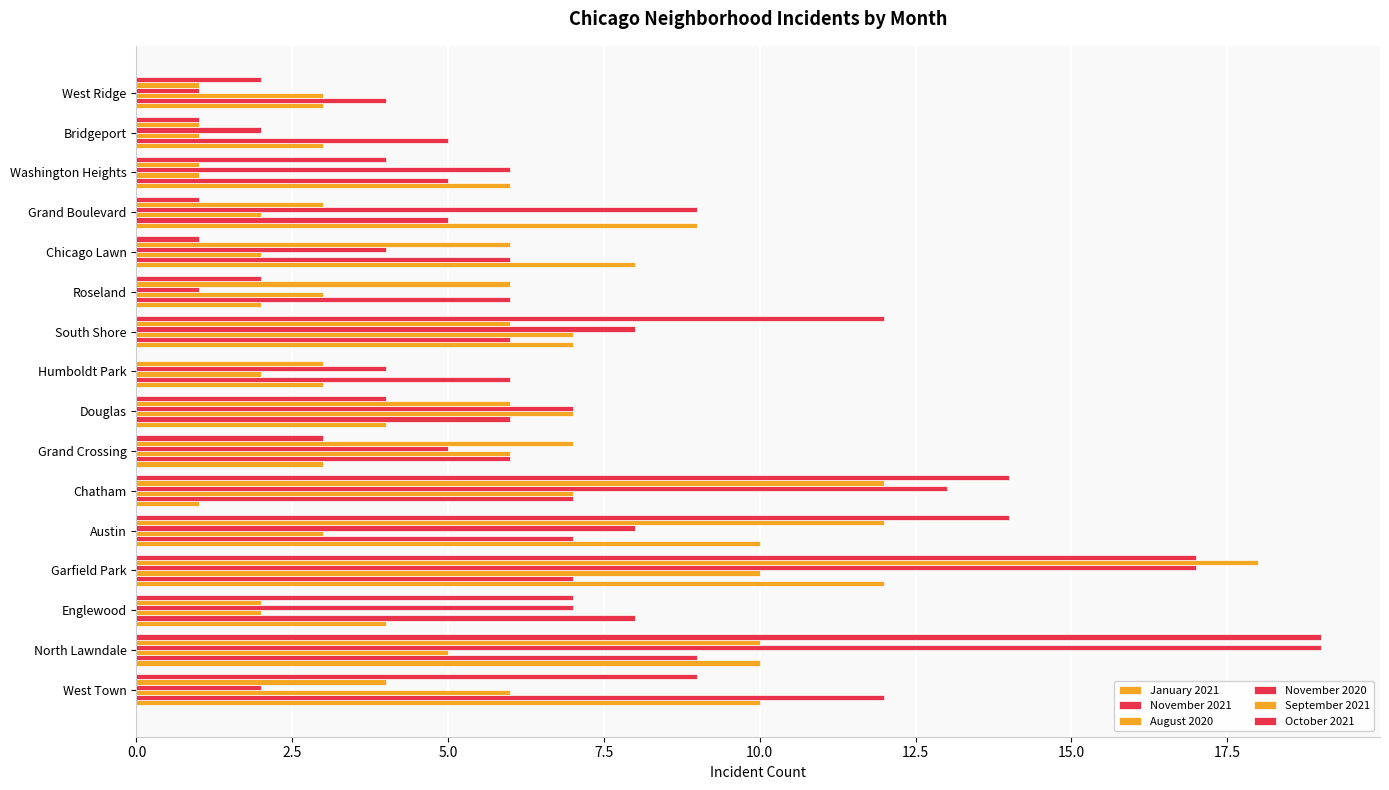

What is the difference between the second highest and second lowest values in the November 2020 series?

16